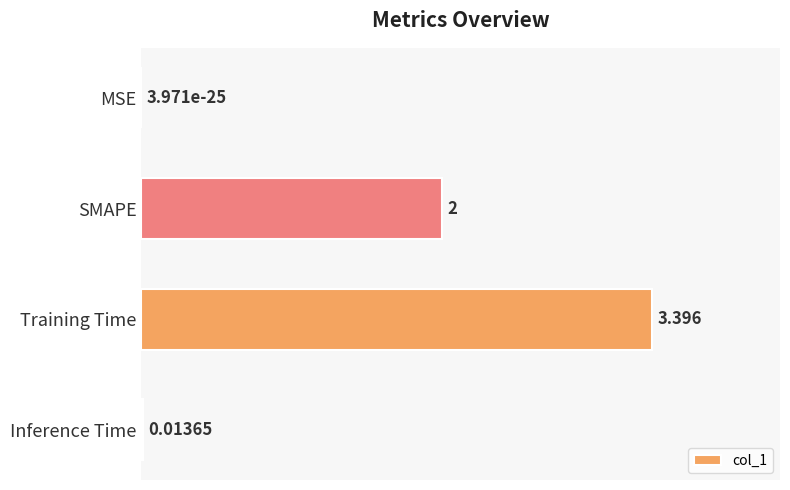

At which label is the value closest to 1?

Inference Time